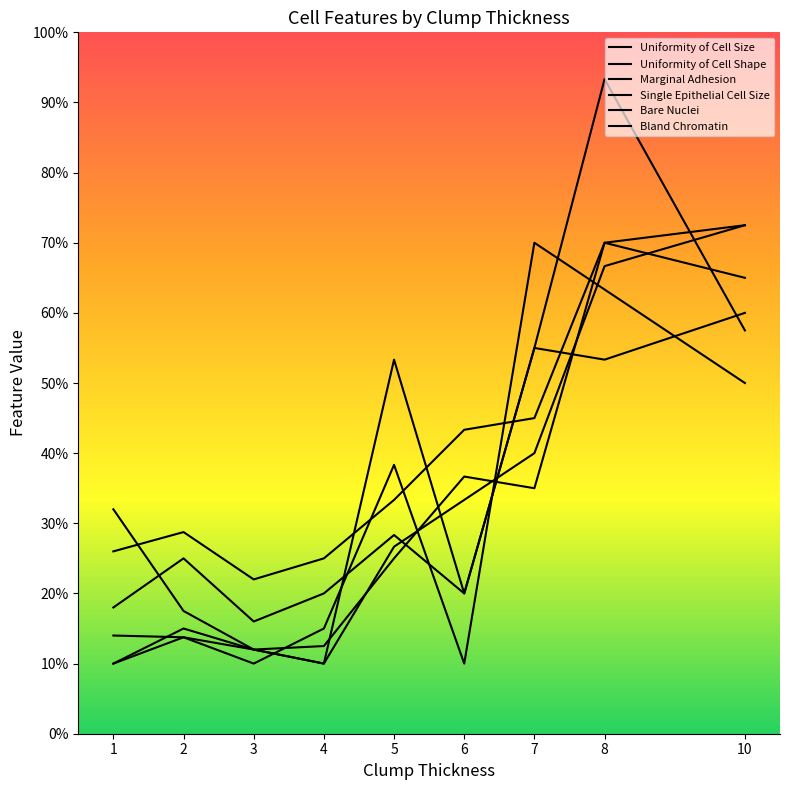

List the labels in order of Bland Chromatin value, smallest first.

3, 4, 1, 2, 5, 6, 7, 10, 8